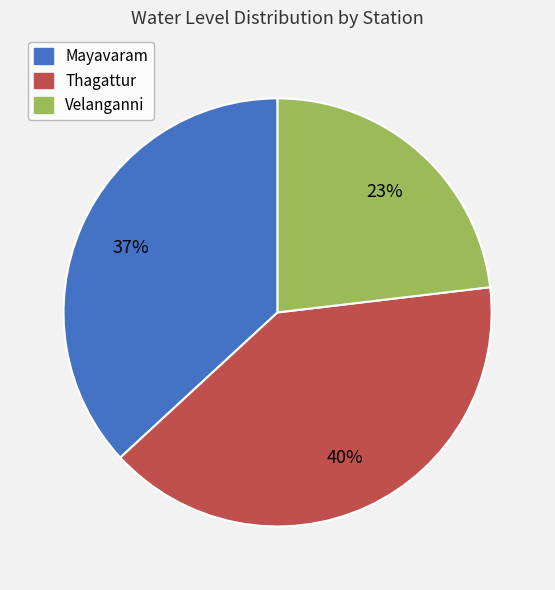

Approximately how many times larger is the value at Thagattur compared to Mayavaram?

1.1